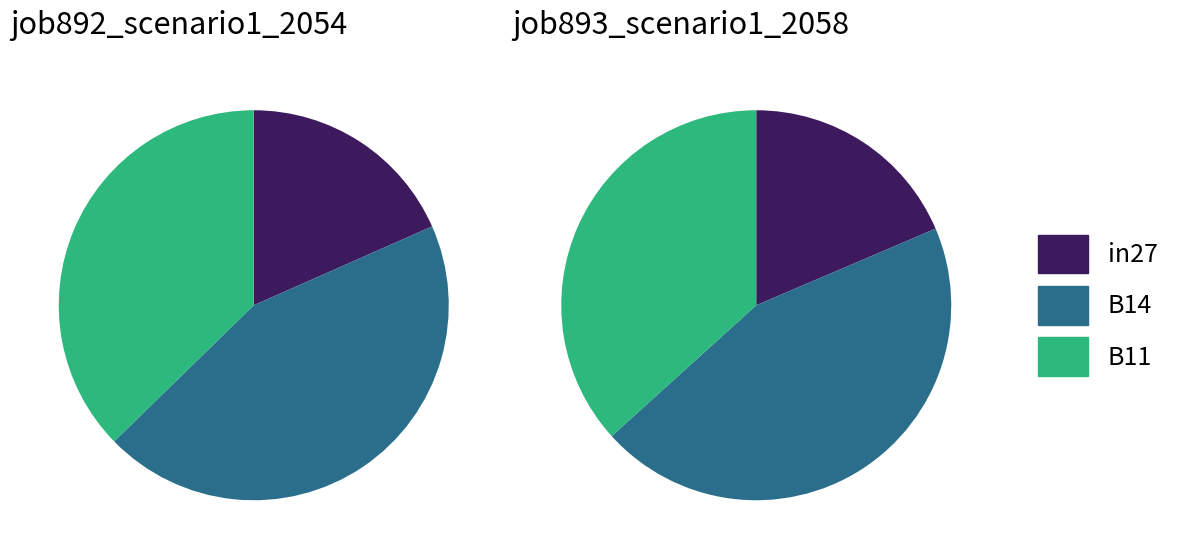

What percentage is the B11 slice, to the nearest percent?

37%